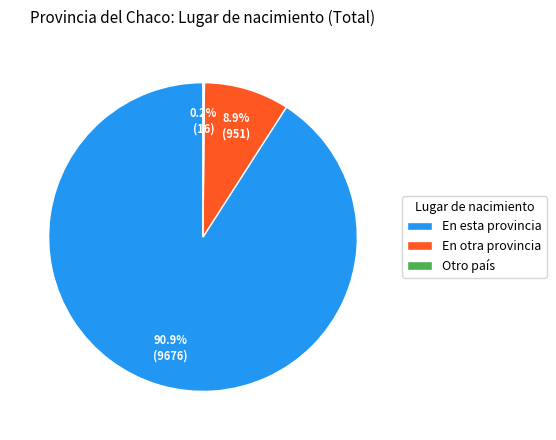

Which slice is the largest?

En esta provincia